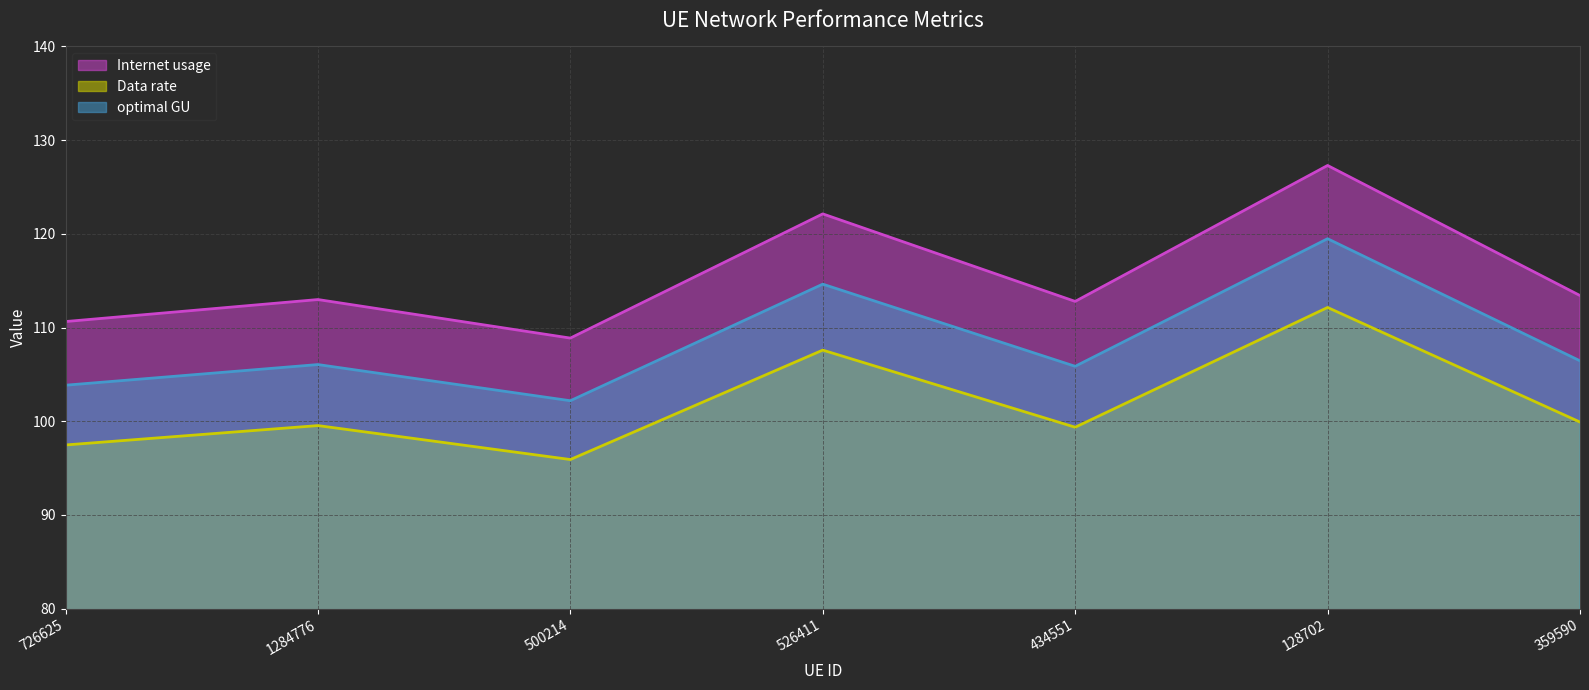

Is it true that Internet usage equals 108.9 at 500214?

True